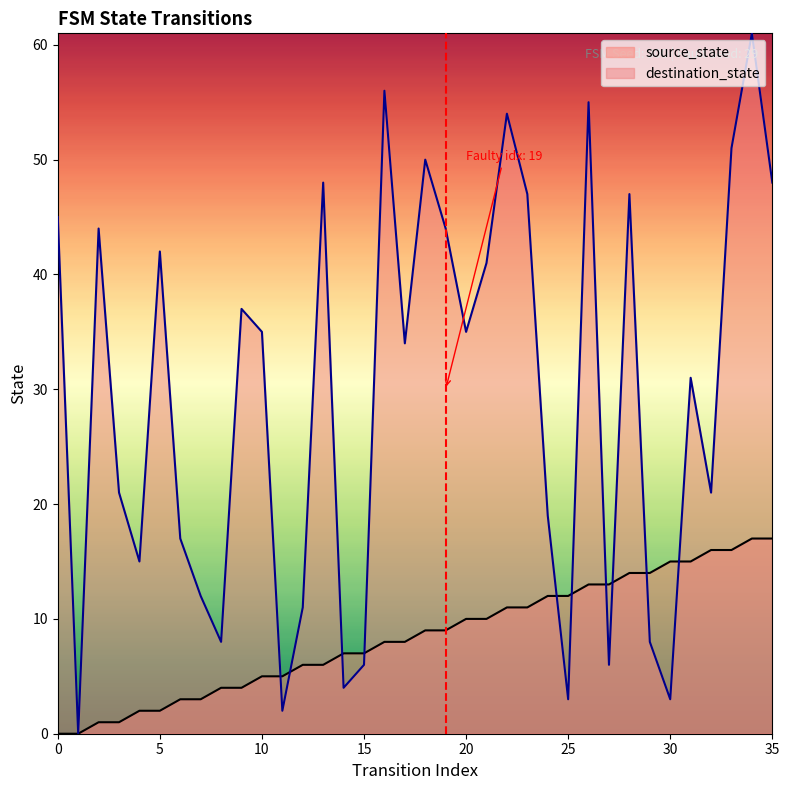

Is the value of source_state at 15 greater than the value of destination_state at 7?

No